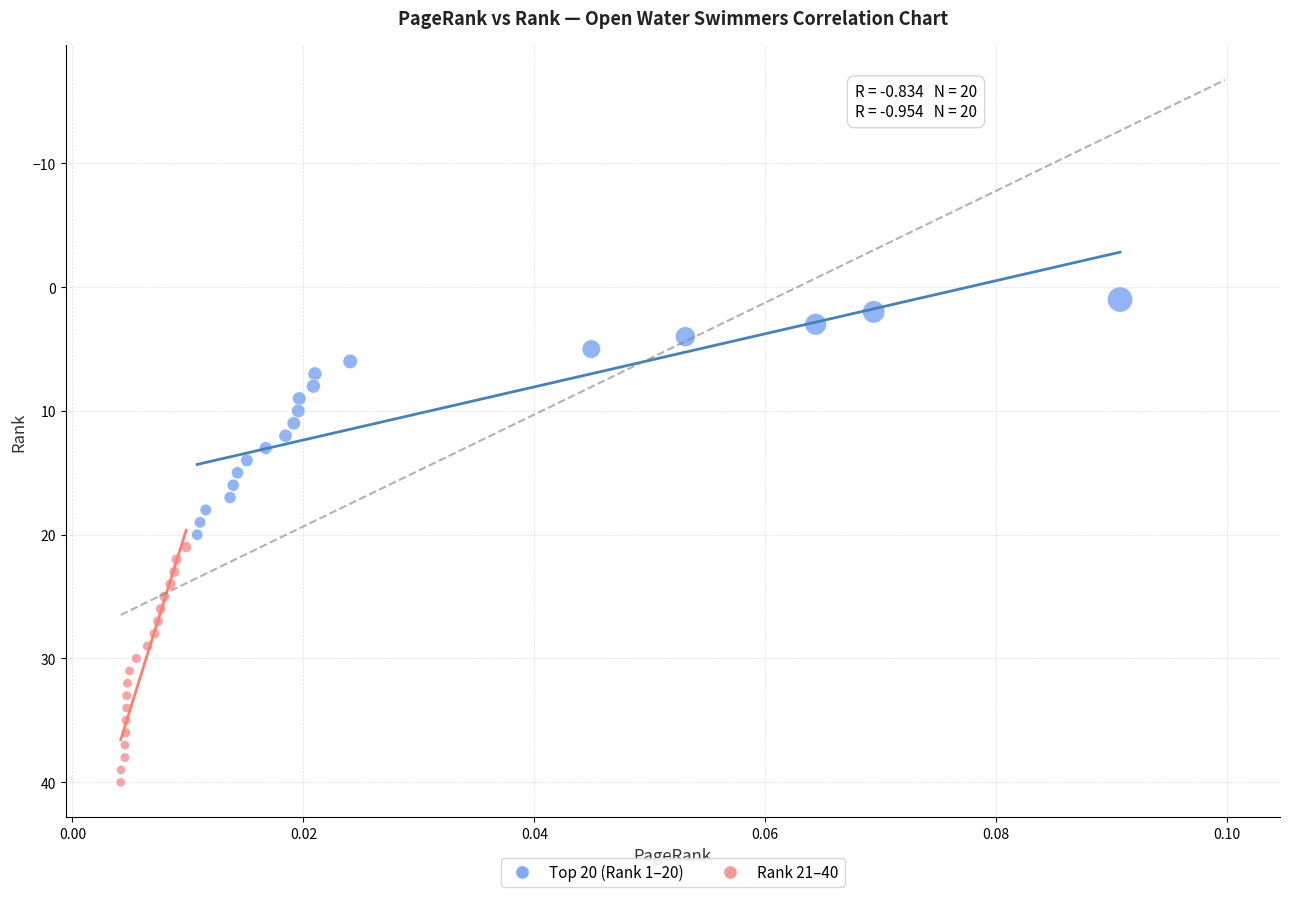

Which series reaches the minimum Y coordinate?

Top 20 (Rank 1–20)